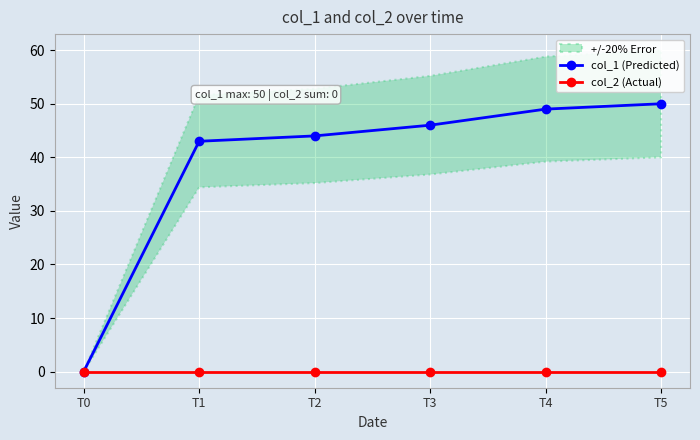

How many categories are shown in the chart?

6